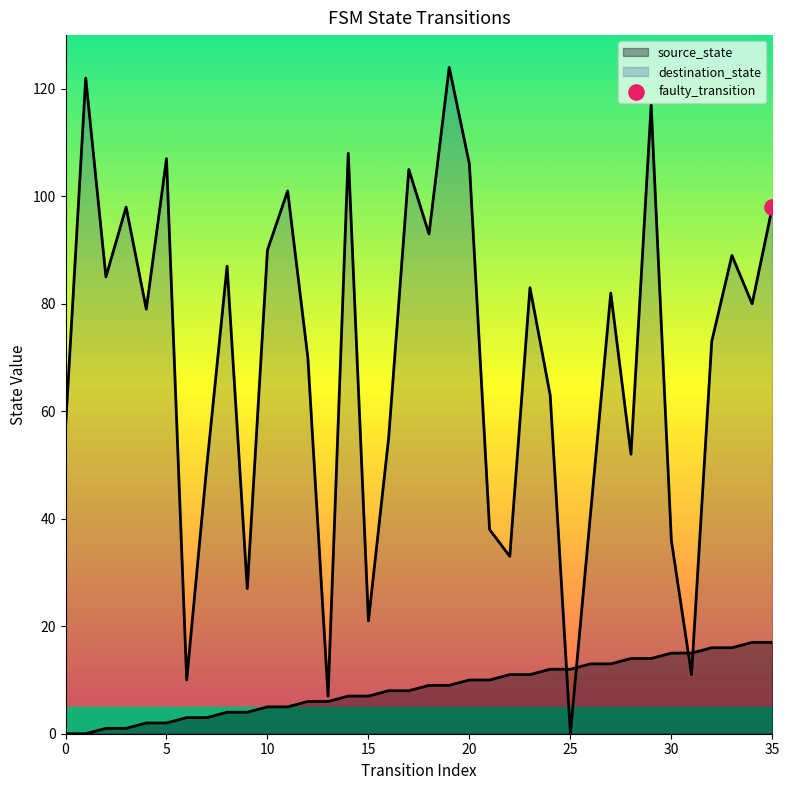

Which series reaches the maximum Y coordinate?

destination_state